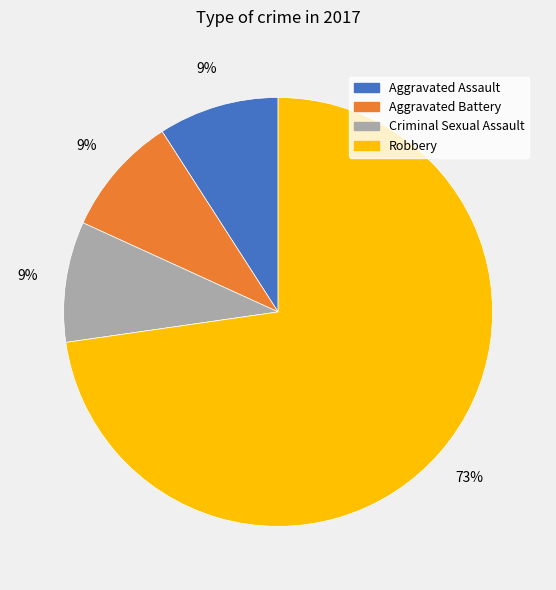

What is the largest slice in the pie chart?

Robbery